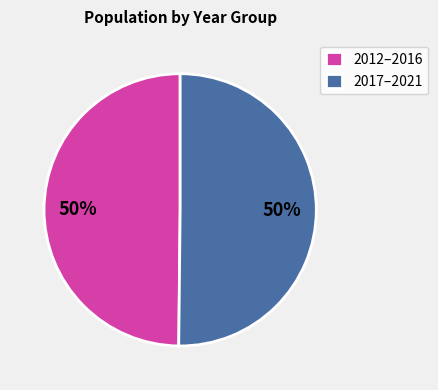

Approximately how many times larger is the value at 2012–2016 compared to 2017–2021?

1.0